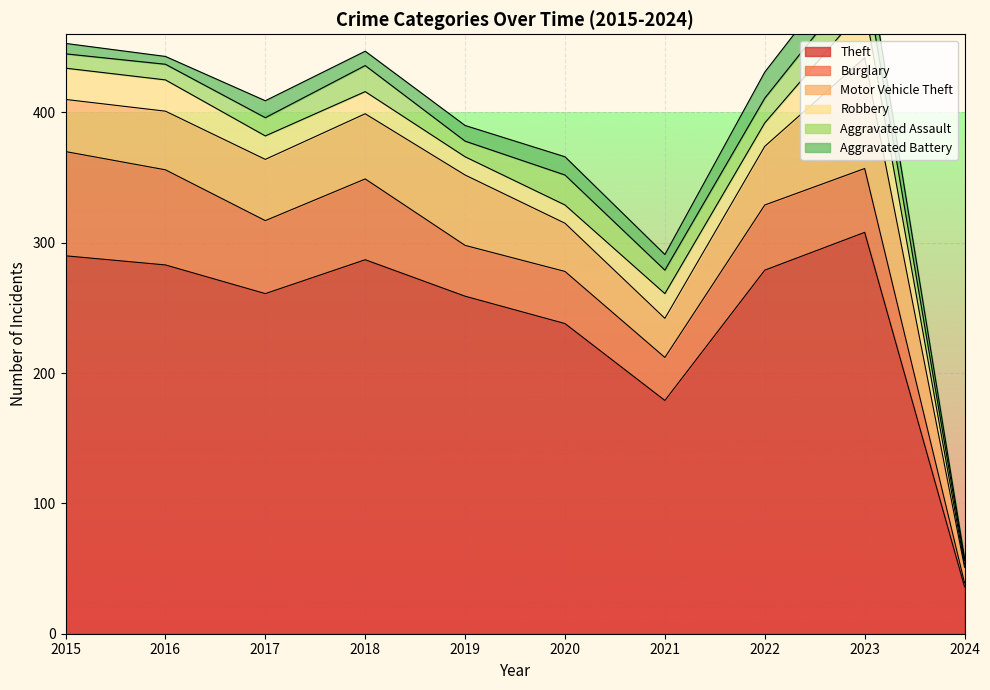

What is the difference between the maximum and minimum values in the Aggravated Battery series?

21